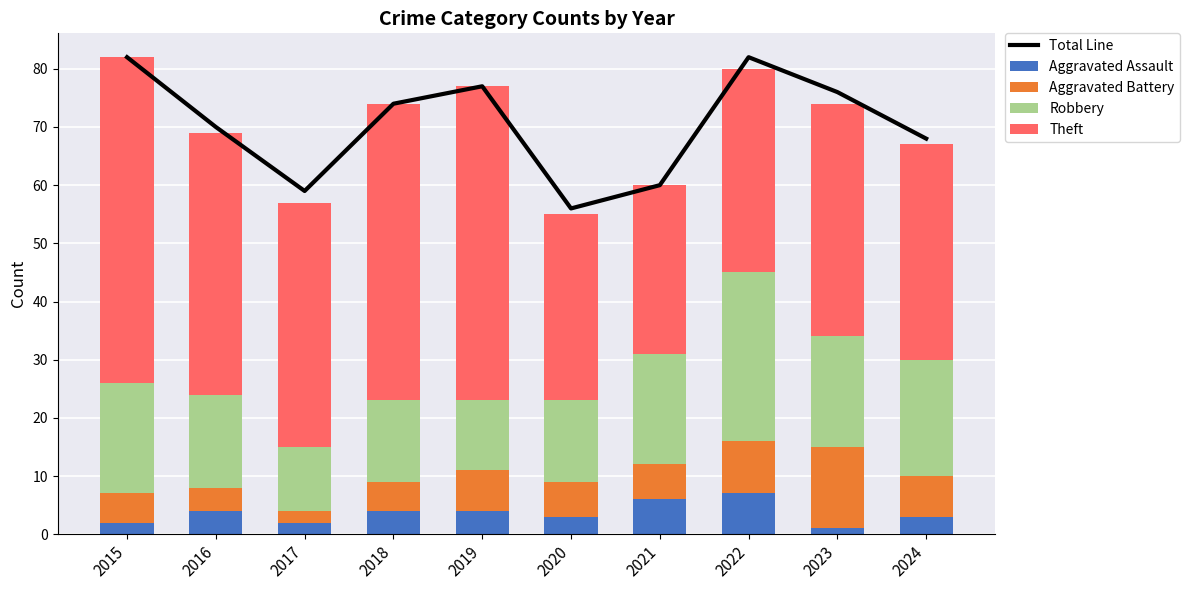

What is the sum of all Aggravated Battery values?

65